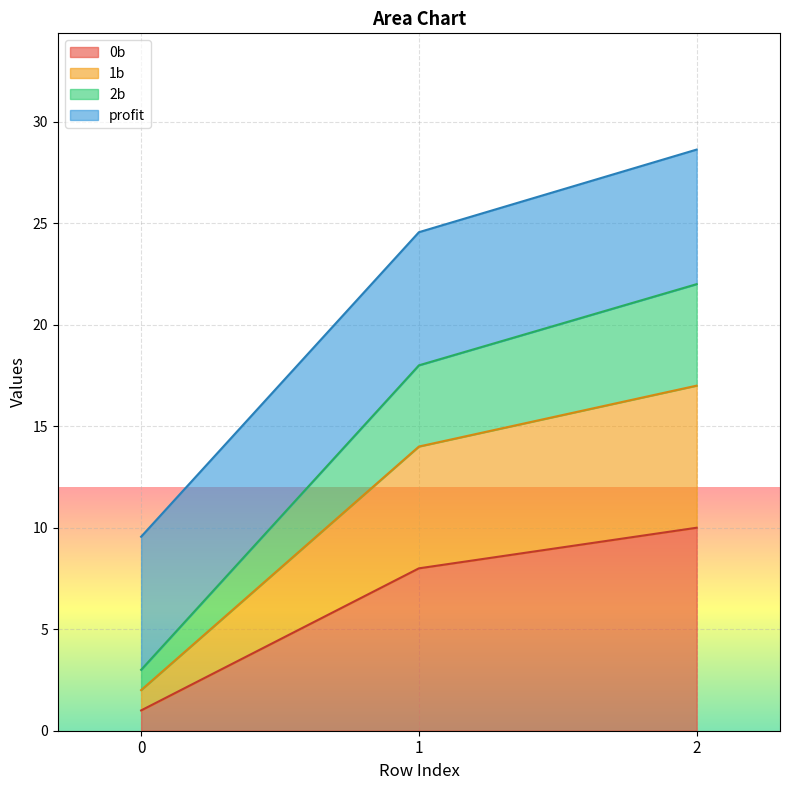

True or false: 2b has a value of 13.8 at 1.

False